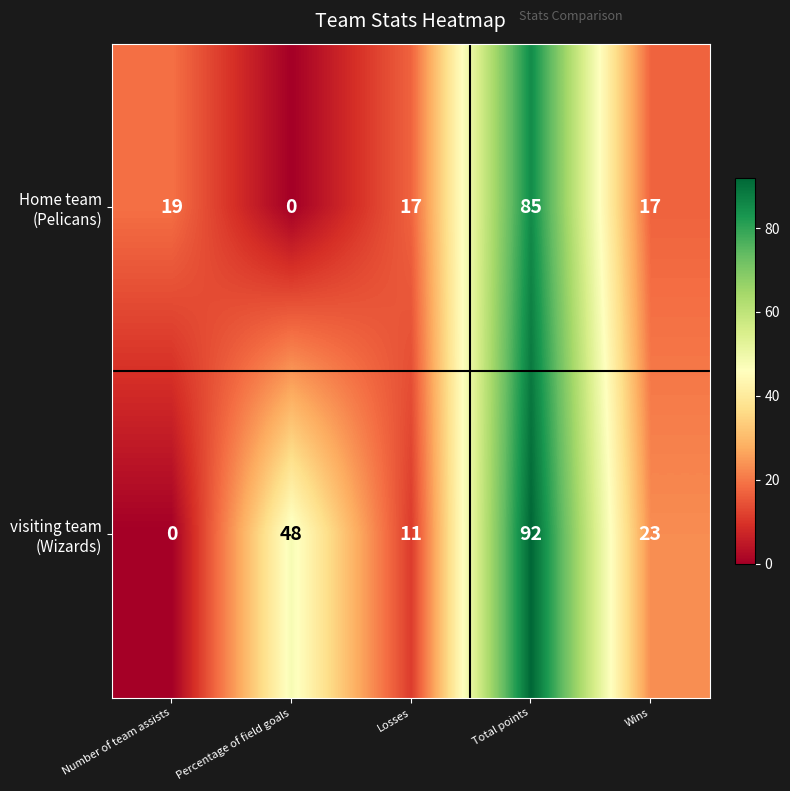

What is the spread (max minus min) of values at Number of team assists?

19